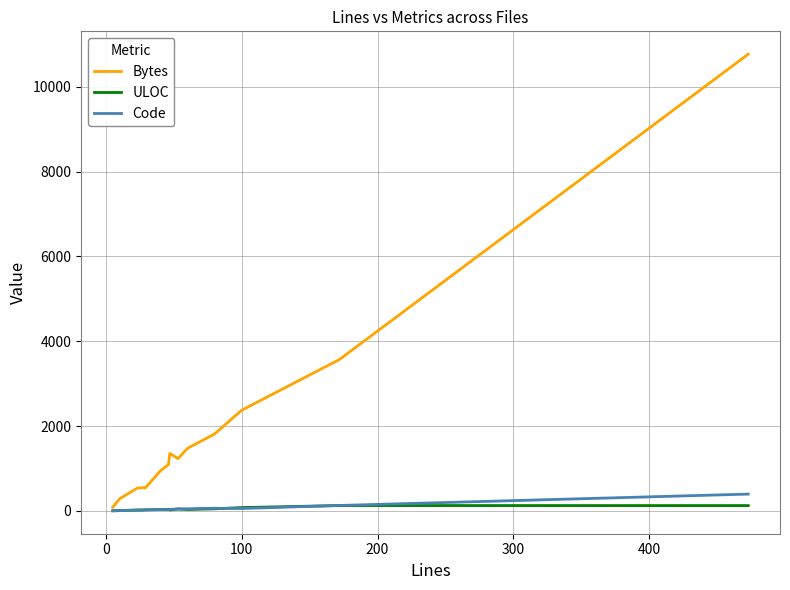

What is the highest value of the Code series?

397